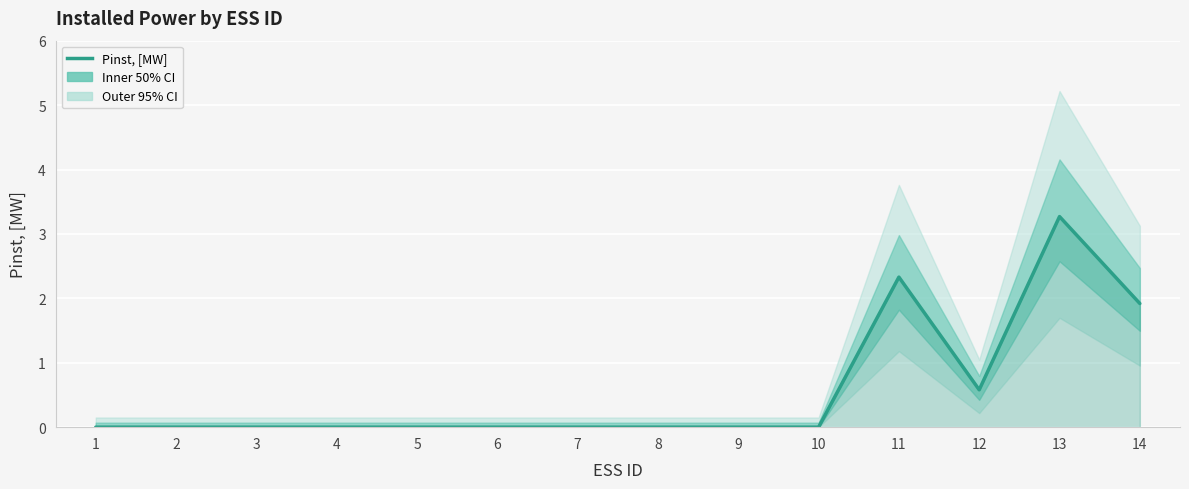

What is the value of the 13th point from the left?

3.3